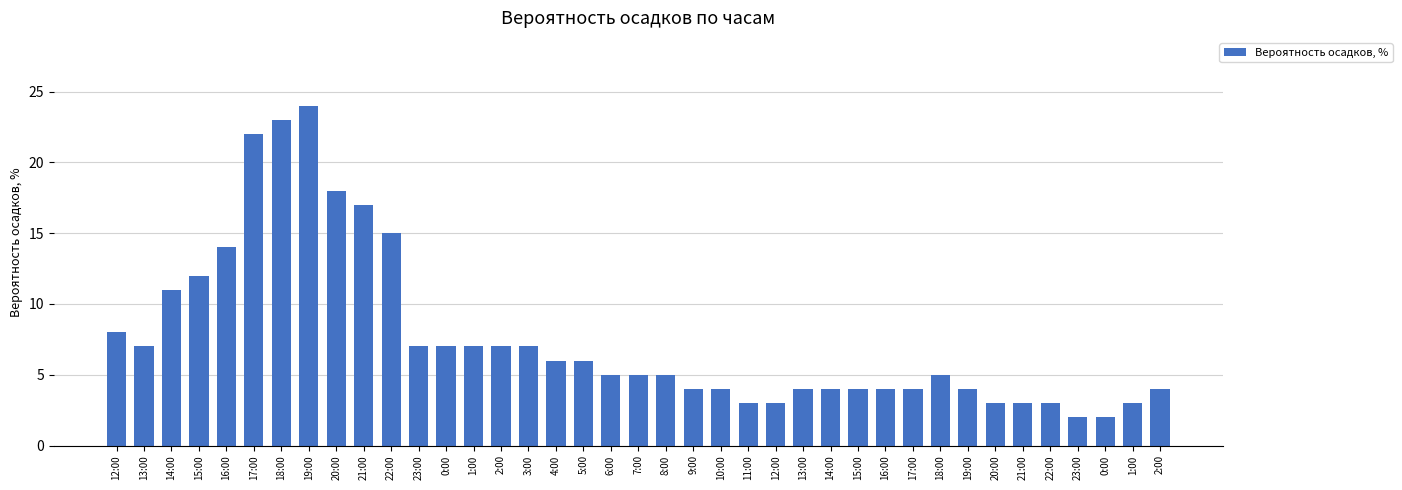

What is the greatest value displayed?

24